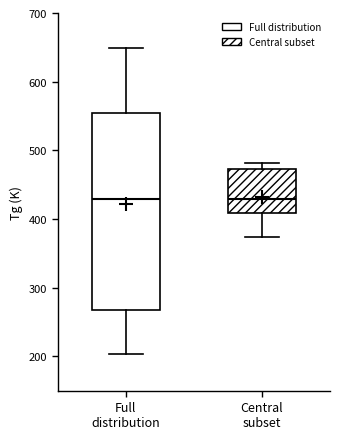

Reading left to right, transcribe this box plot: for each box, give where its median line is, the range the box spans, and where its two whiskers end, as read against the y-axis. The values are not printed on the chart, so give them approximately, as read against the axis.

Full distribution: median 430, box 270 to 550, whiskers 200 to 650
Central subset: median 430, box 410 to 470, whiskers 370 to 480